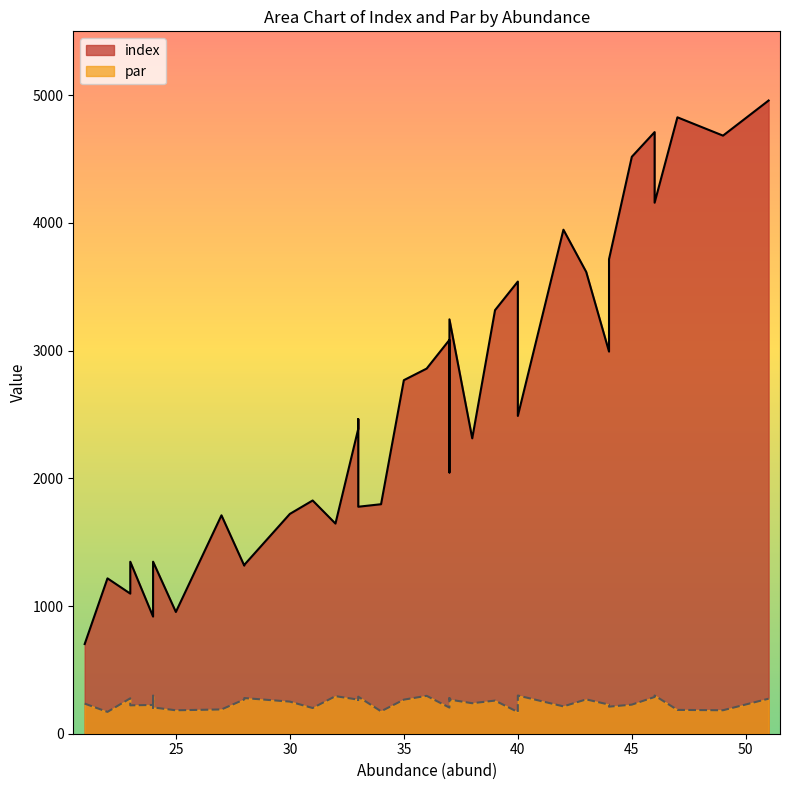

Which label corresponds to the largest value in the chart?

51